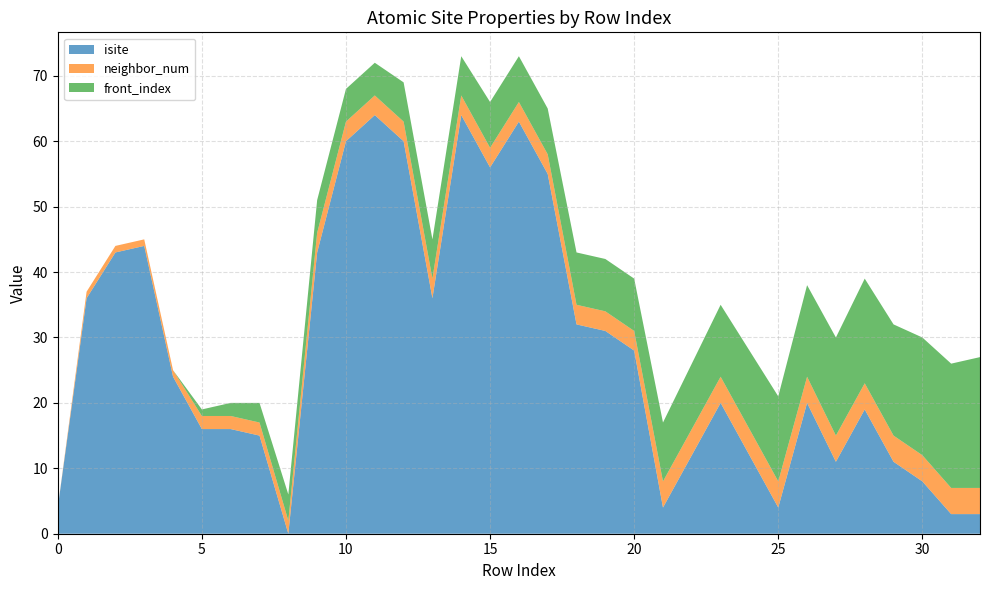

Reading right to left, extract all data points from this chart.

isite: 32=3	31=3	30=8	29=11	28=19	27=11	26=20	25=4	24=12	23=20	22=12	21=4	20=28	19=31	18=32	17=55	16=63	15=56	14=64	13=36	12=60	11=64	10=60	9=43	8=0	7=15	6=16	5=16	4=24	3=44	2=43	1=36	0=4
neighbor_num: 32=4	31=4	30=4	29=4	28=4	27=4	26=4	25=4	24=4	23=4	22=4	21=4	20=3	19=3	18=3	17=3	16=3	15=3	14=3	13=3	12=3	11=3	10=3	9=3	8=2	7=2	6=2	5=2	4=1	3=1	2=1	1=1	0=0
front_index: 32=20	31=19	30=18	29=17	28=16	27=15	26=14	25=13	24=12	23=11	22=10	21=9	20=8	19=8	18=8	17=7	16=7	15=7	14=6	13=6	12=6	11=5	10=5	9=5	8=4	7=3	6=2	5=1	4=0	3=0	2=0	1=0	0=0